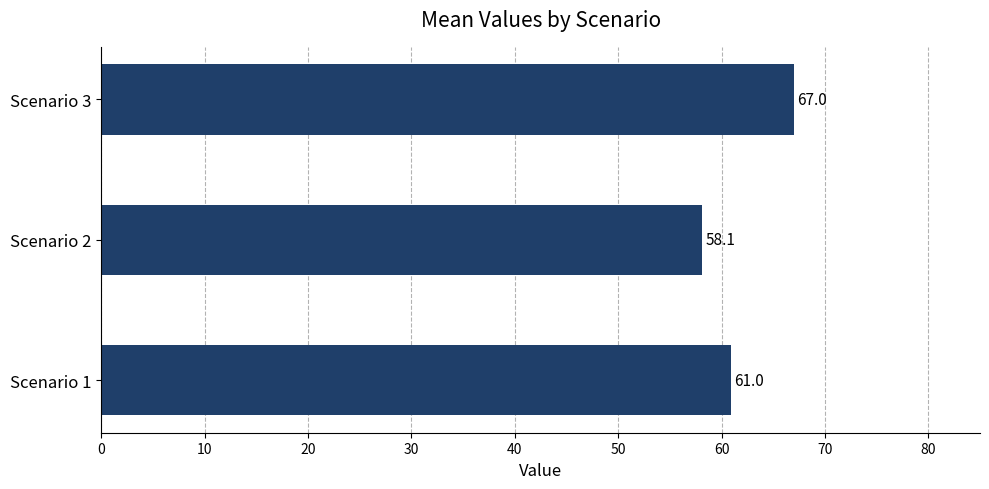

What is the maximum value shown in the chart?

67.0